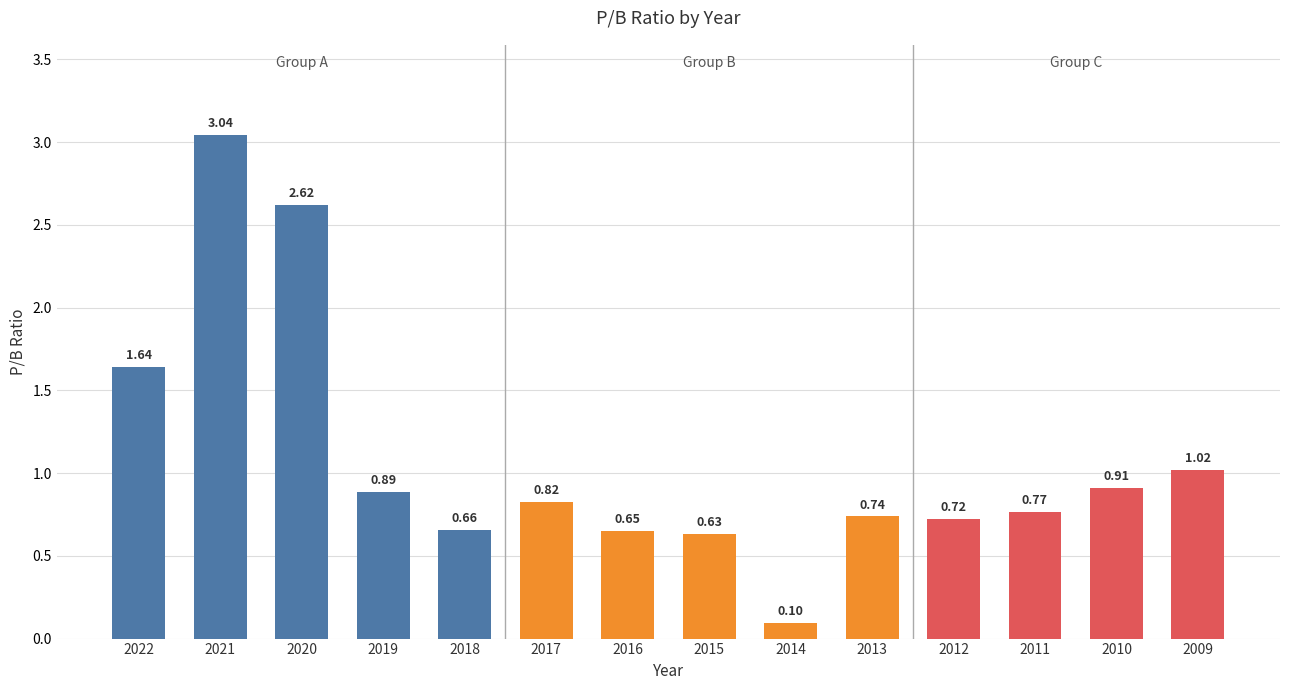

Which label corresponds to the smallest value in the chart?

2014